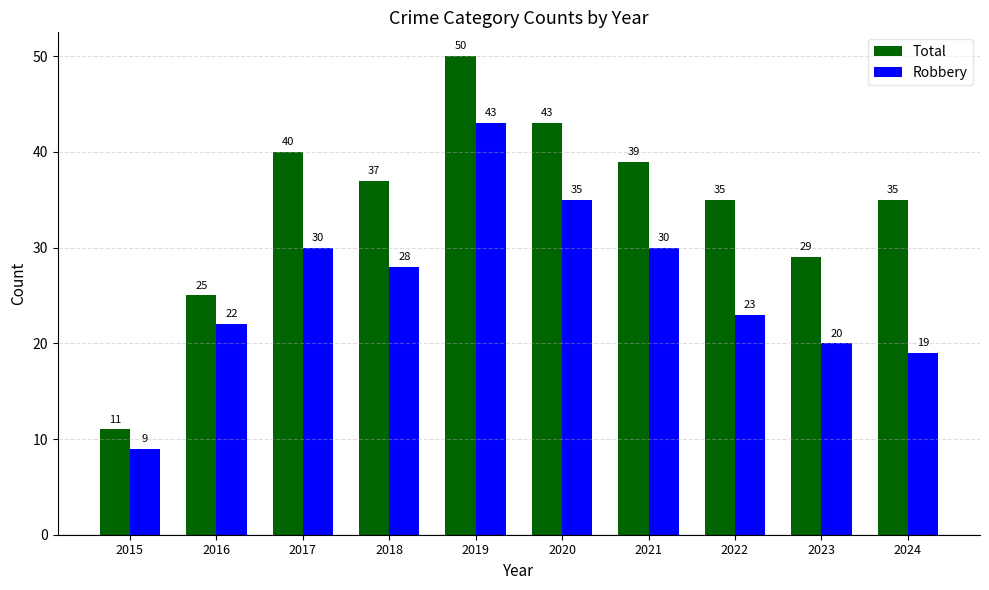

True or false: Total has a value of 29 at 2023.

True